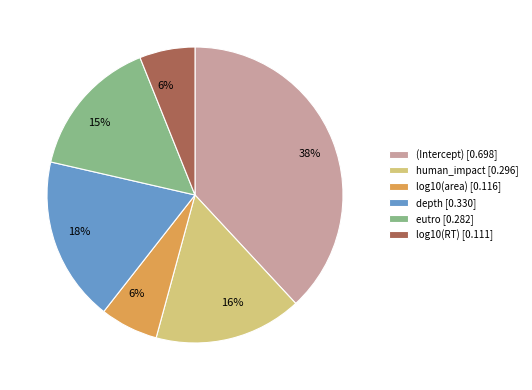

To the nearest percent, what is the combined percentage of log10(area) [0.116] and depth [0.330]?

24%